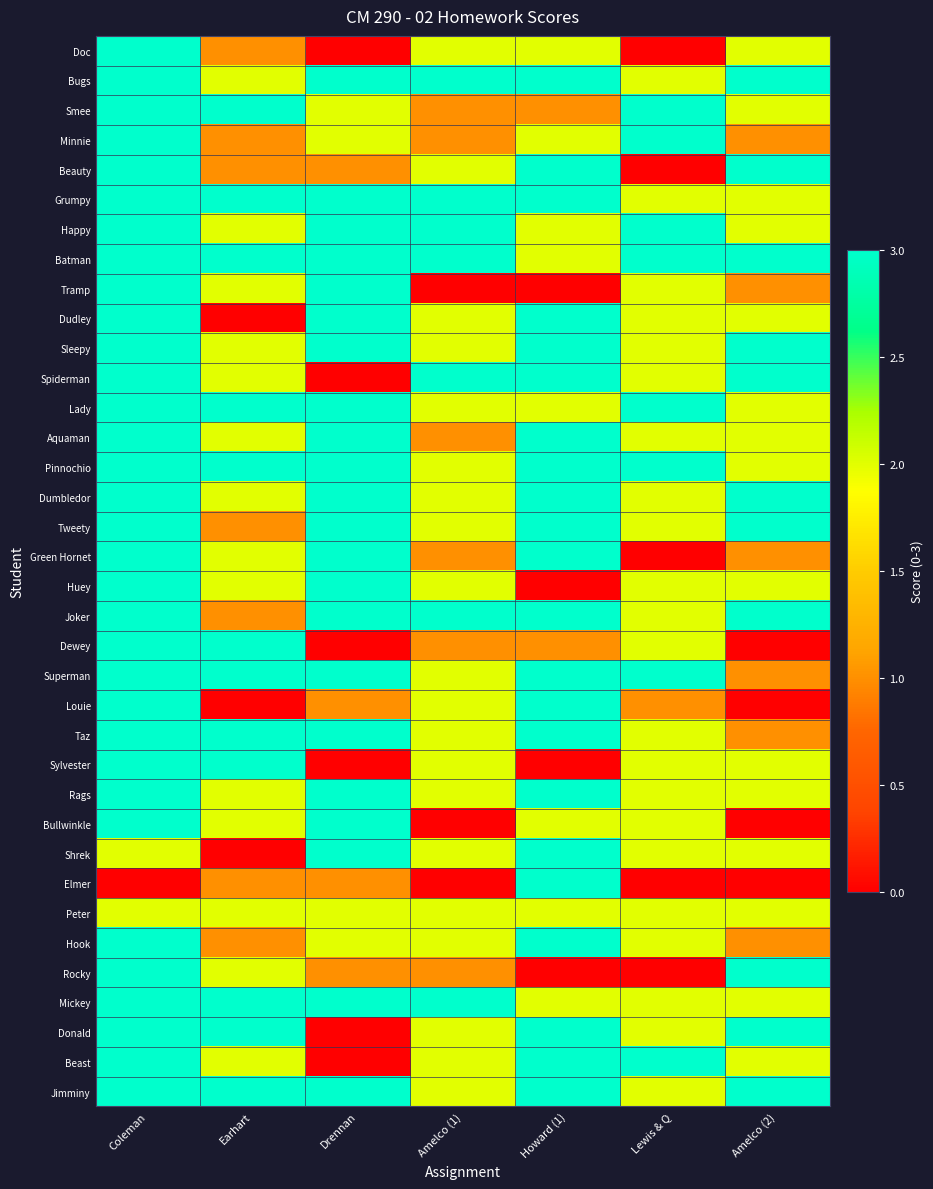

What is the total value across all series at Coleman?

103